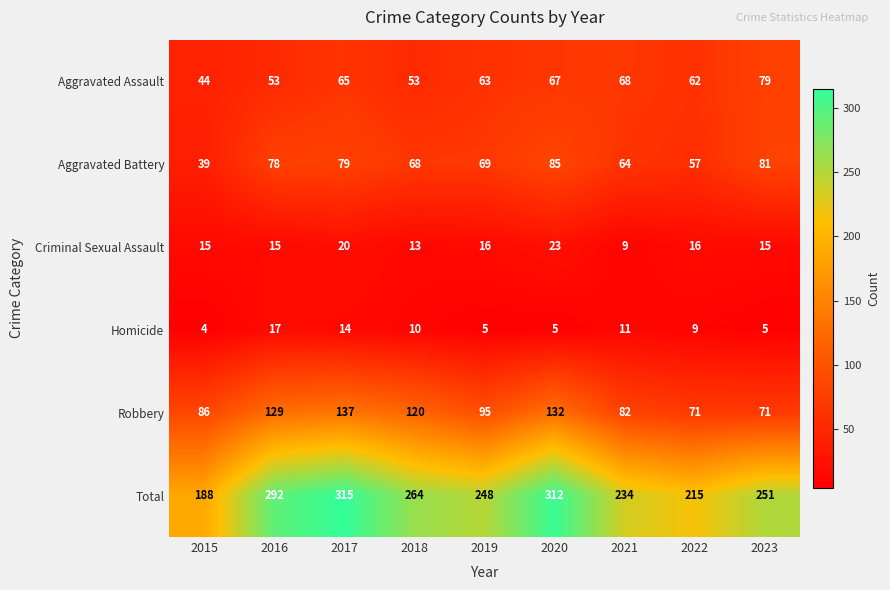

Which label corresponds to the largest value in the chart?

2017